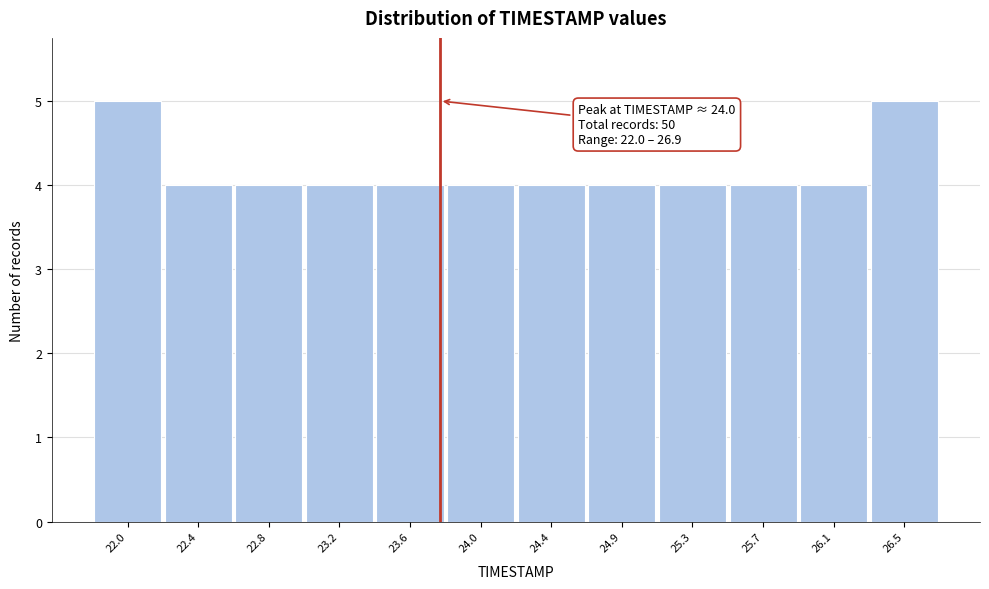

Reading left to right, what are all the values shown in this chart?

5	4	4	4	4	4	4	4	4	4	4	5